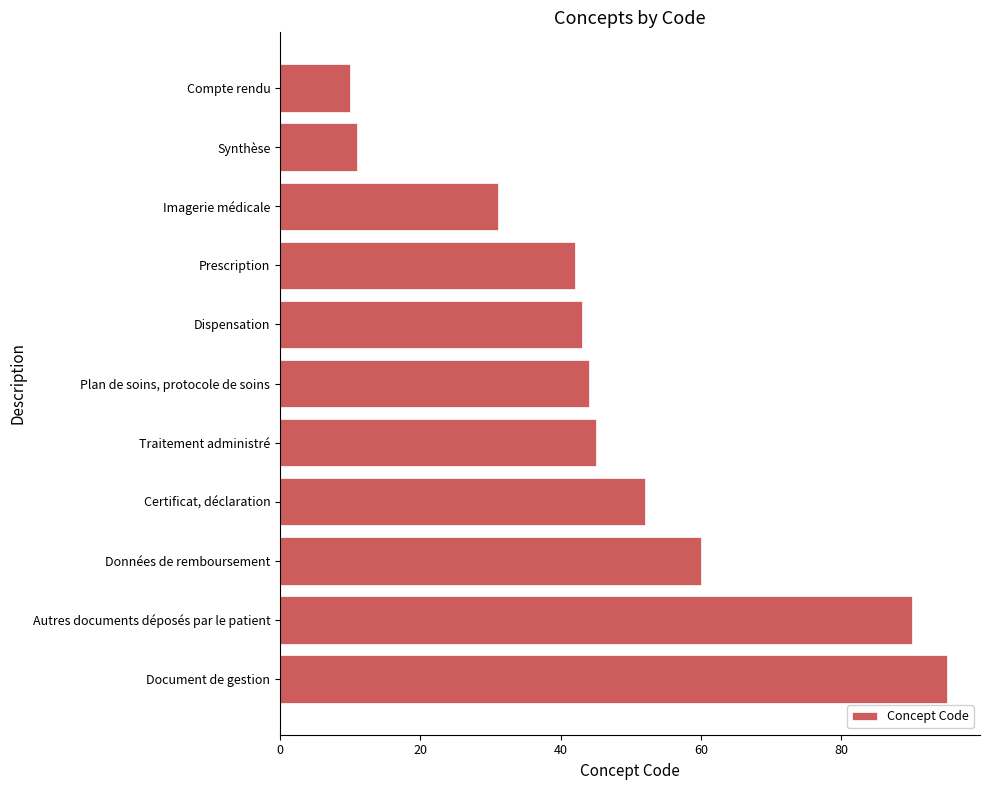

How many categories are shown in the chart?

11